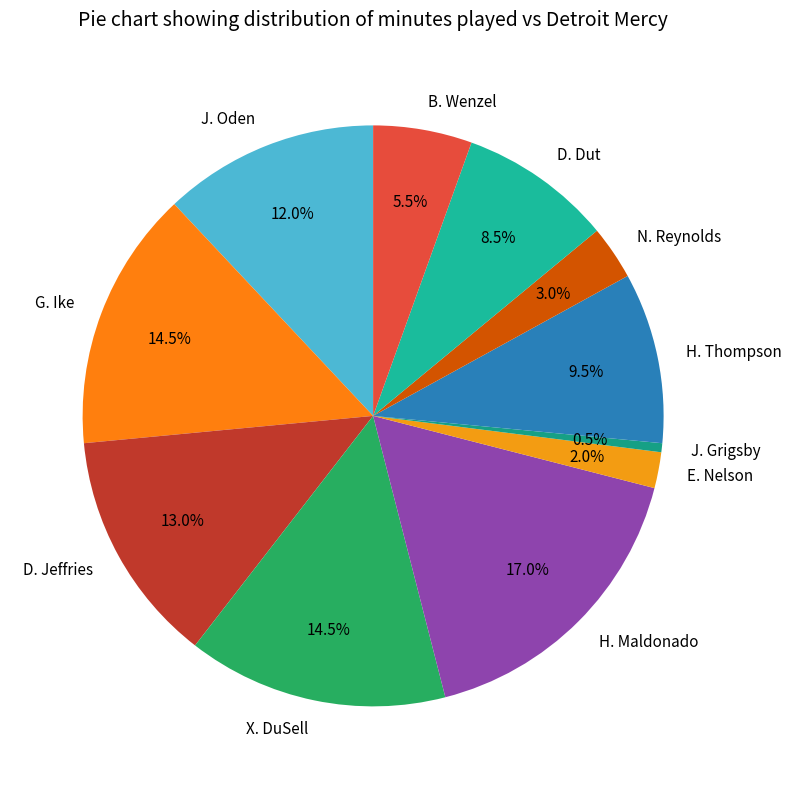

Is J. Grigsby the majority of the pie?

No